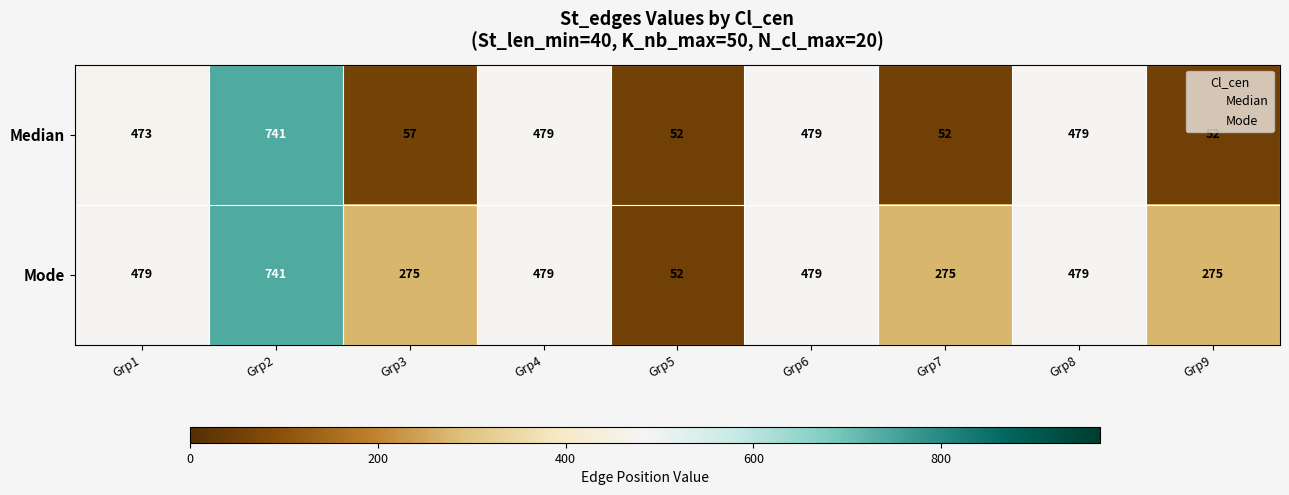

At how many categories does at least one series exceed 76?

8